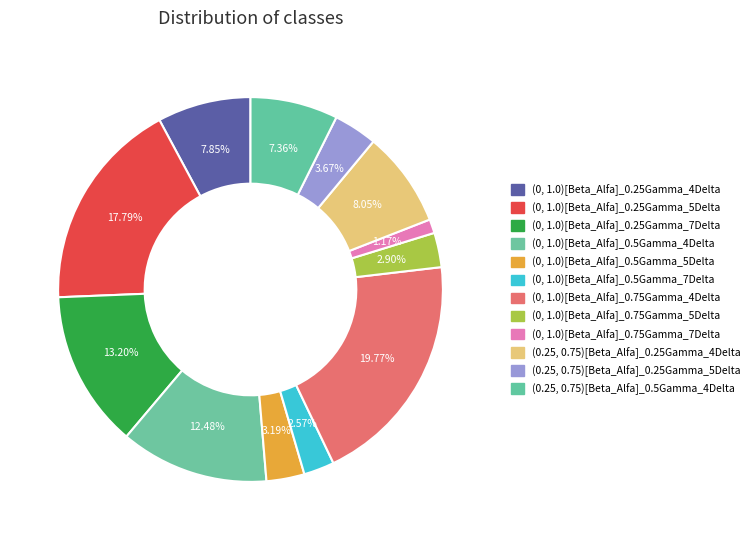

Count the number of slices in the pie.

12